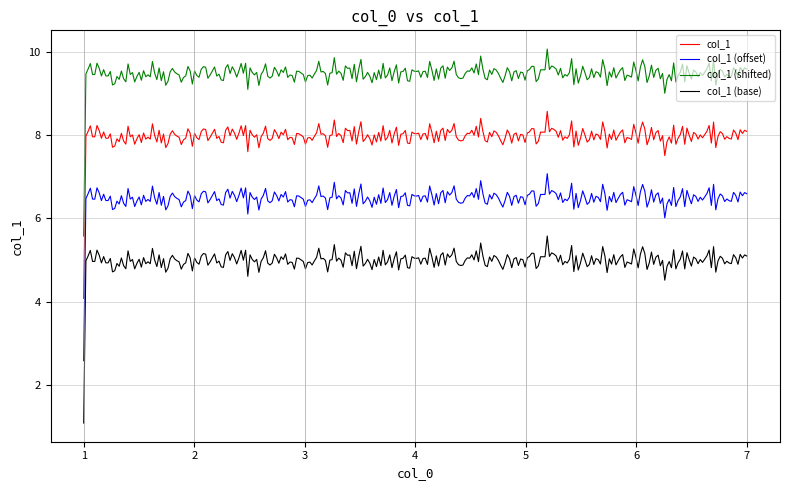

What is the difference between the maximum and minimum values in the col_1 (shifted) series?

4.5